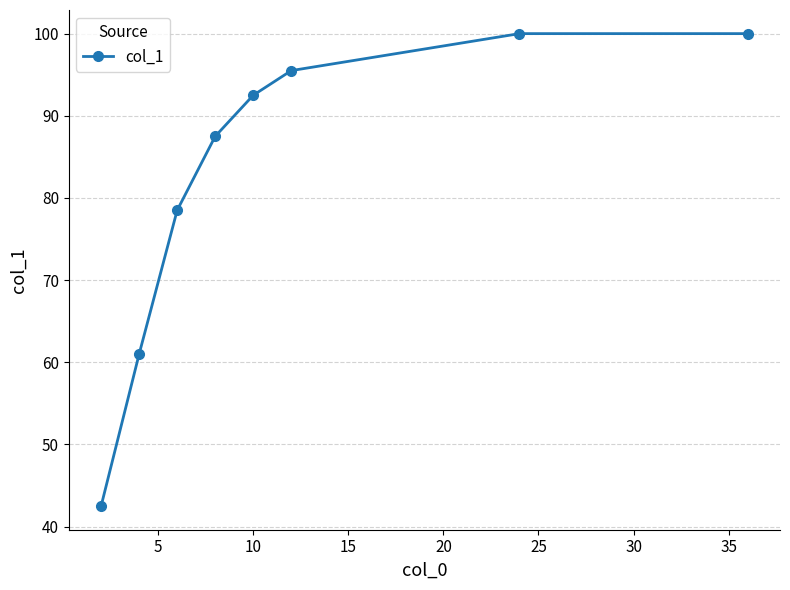

True or false: the data has more than 1 interior local peaks.

False